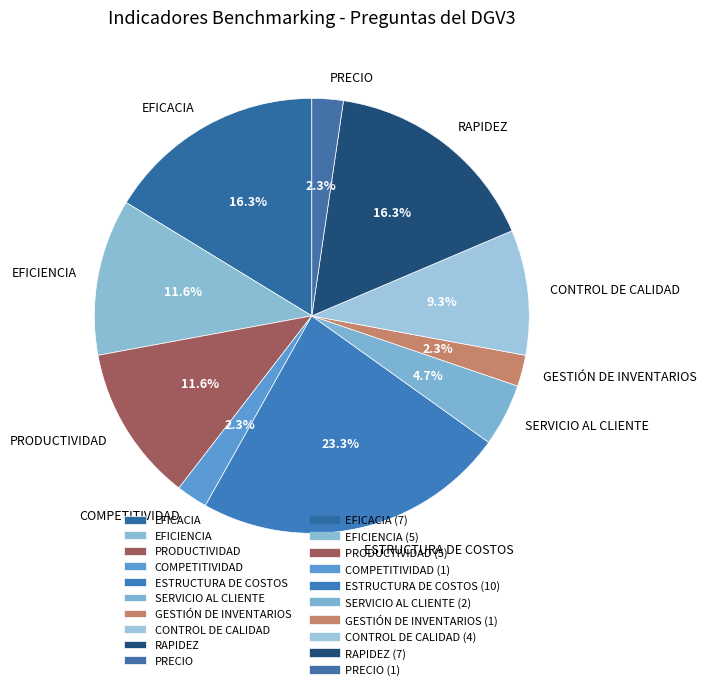

What percentage is NOT represented by EFICACIA?

83.7%